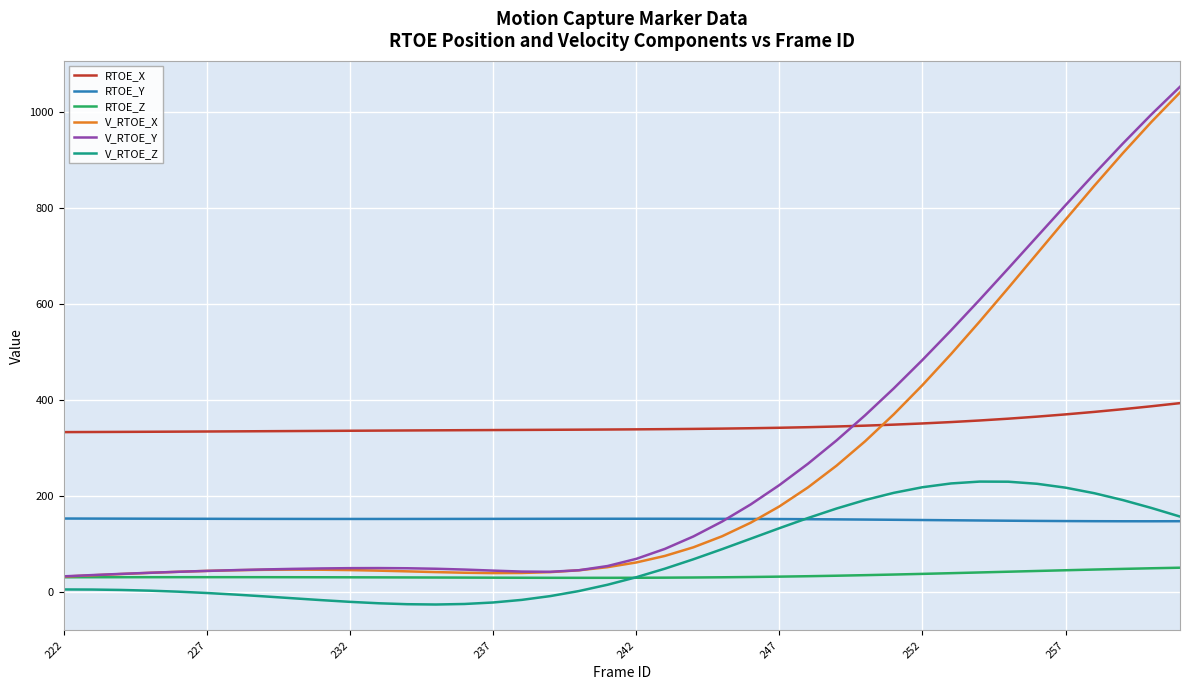

True or false: V_RTOE_Z and V_RTOE_Y cross at least once.

False